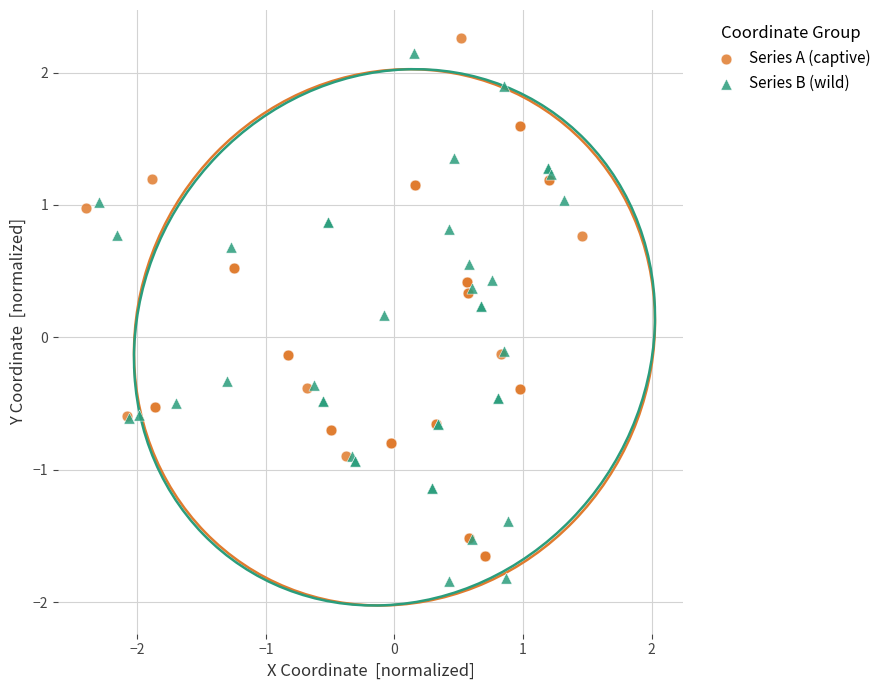

Which series contains the lowest Y value?

Series B (wild)